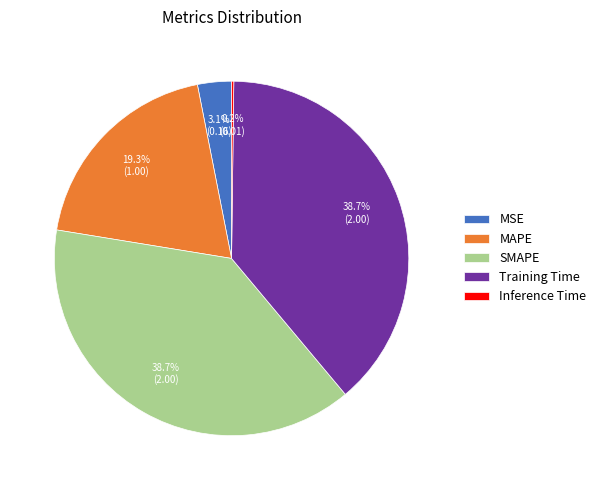

The SMAPE slice represents 39% of the pie. True or false?

True